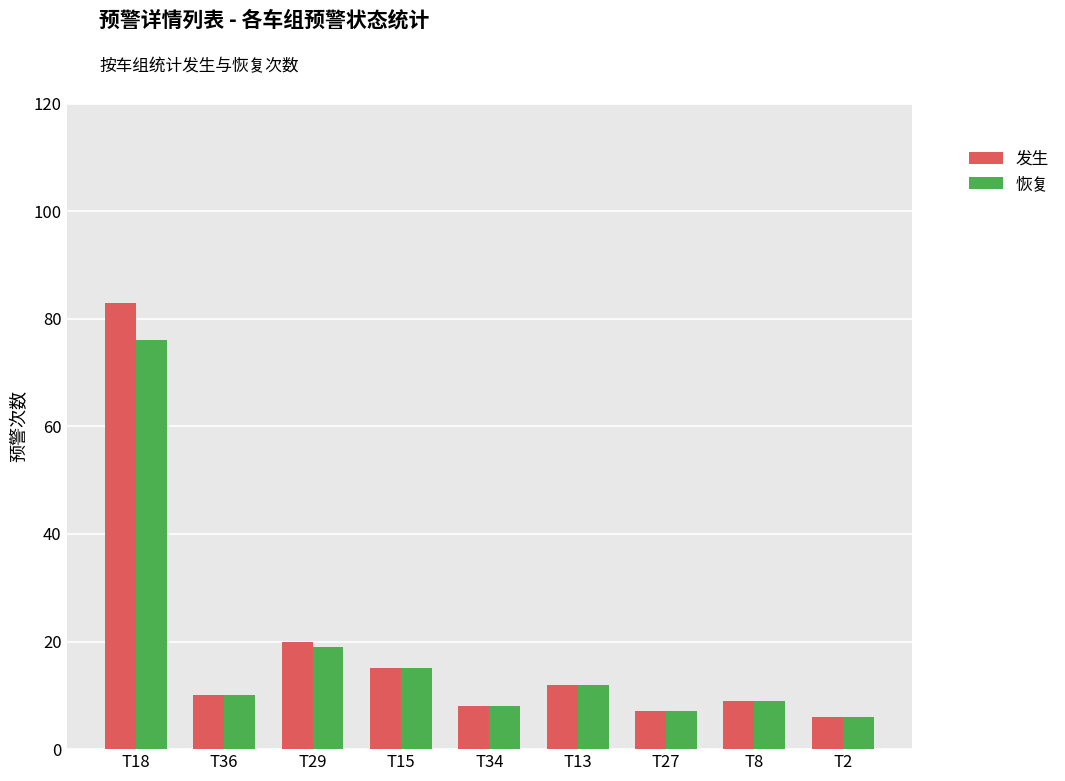

Does the chart contain stacked bars?

No